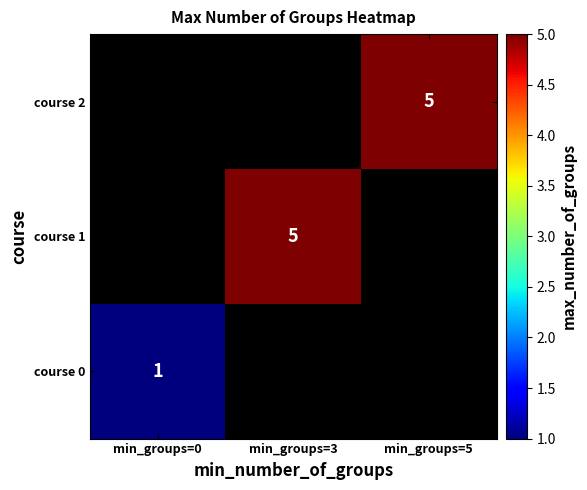

How many data points does each series have?

3